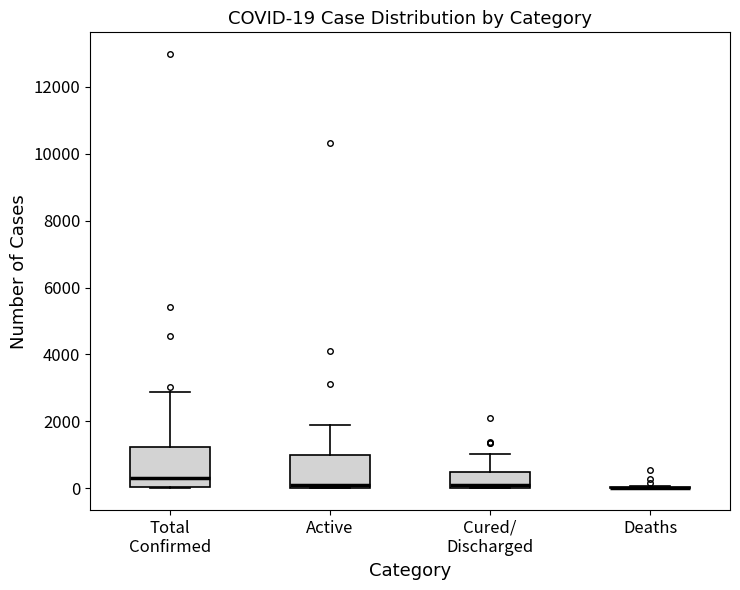

Which box is the tallest, from its lower edge to its upper edge?

Total Confirmed